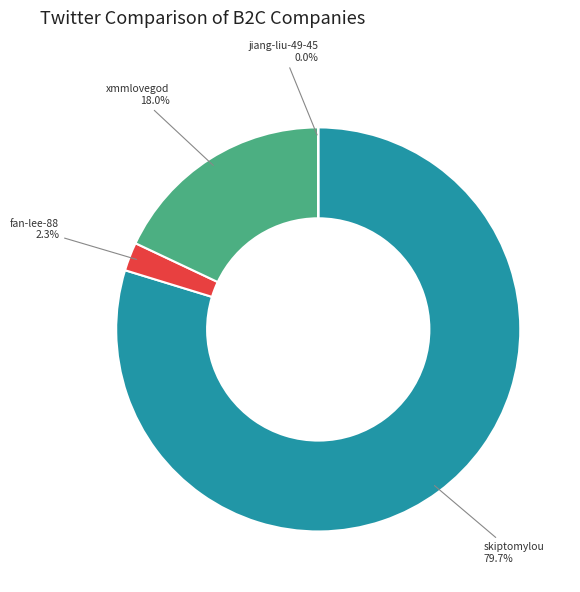

What is the largest slice in the pie chart?

skiptomylou